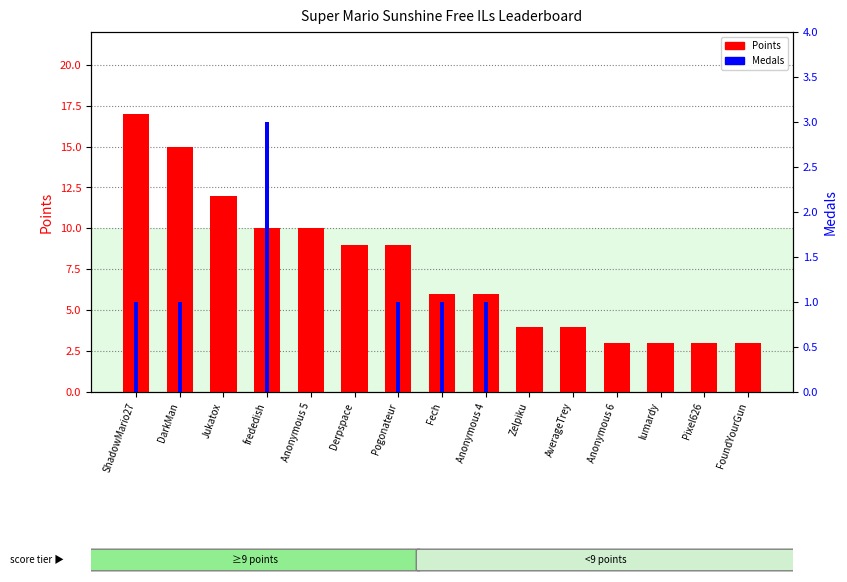

Reading left to right, transcribe all the data shown in this chart.

Points: ShadowMario27=17	DarkMan=15	Jukatox=12	frededish=10	Anonymous 5=10	Derpspace=9	Pogonateur=9	Fech=6	Anonymous 4=6	Zelpiku=4	AverageTrey=4	Anonymous 6=3	lumardy=3	Pixel626=3	FoundYourGun=3
Medals: ShadowMario27=1	DarkMan=1	Jukatox=0	frededish=3	Anonymous 5=0	Derpspace=0	Pogonateur=1	Fech=1	Anonymous 4=1	Zelpiku=0	AverageTrey=0	Anonymous 6=0	lumardy=0	Pixel626=0	FoundYourGun=0